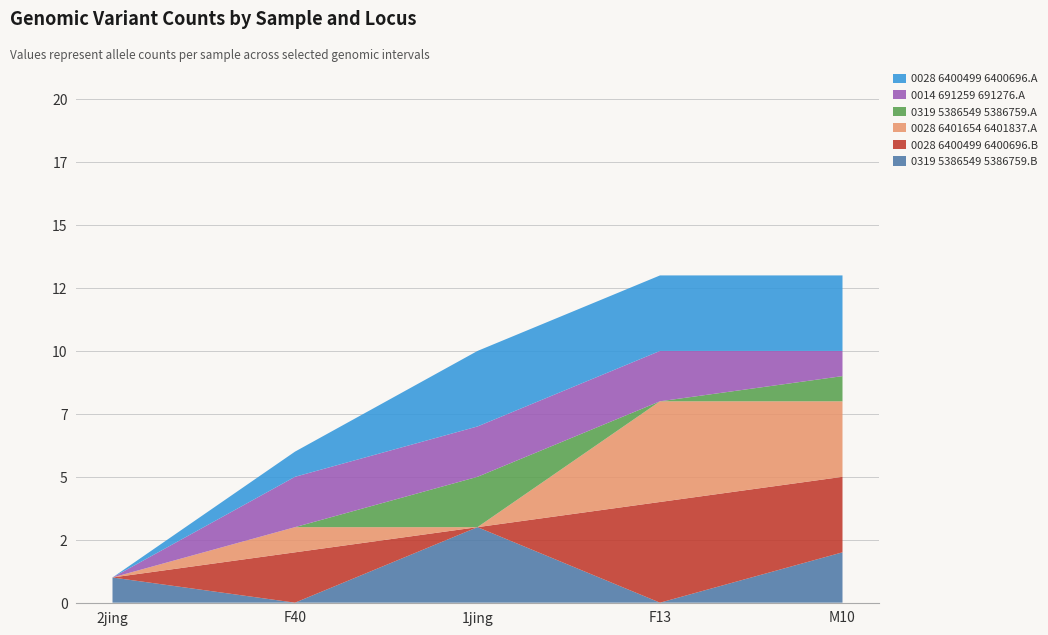

Reading left to right, what are all the values shown in this chart?

CI01000319_5386549_5386759.B: 1	0	3	0	2
CI01000028_6400499_6400696.B: 0	2	0	4	3
CI01000028_6401654_6401837.A: 0	1	0	4	3
CI01000319_5386549_5386759.A: 0	0	2	0	1
CI01000014_691259_691276.A: 0	2	2	2	1
CI01000028_6400499_6400696.A: 0	1	3	3	3